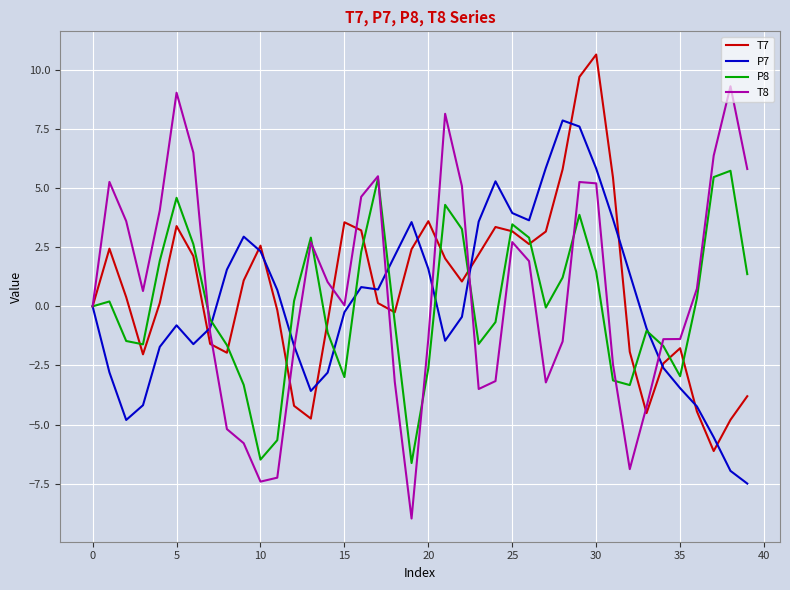

What is the minimum value shown in the chart?

-9.0